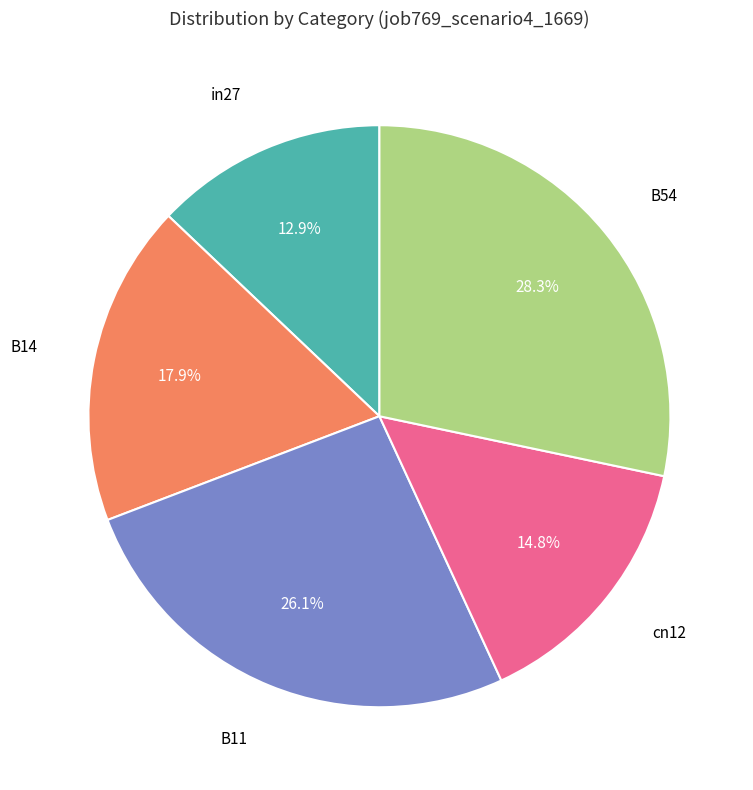

To the nearest percent, what is the difference between the largest and smallest slice percentages?

15%